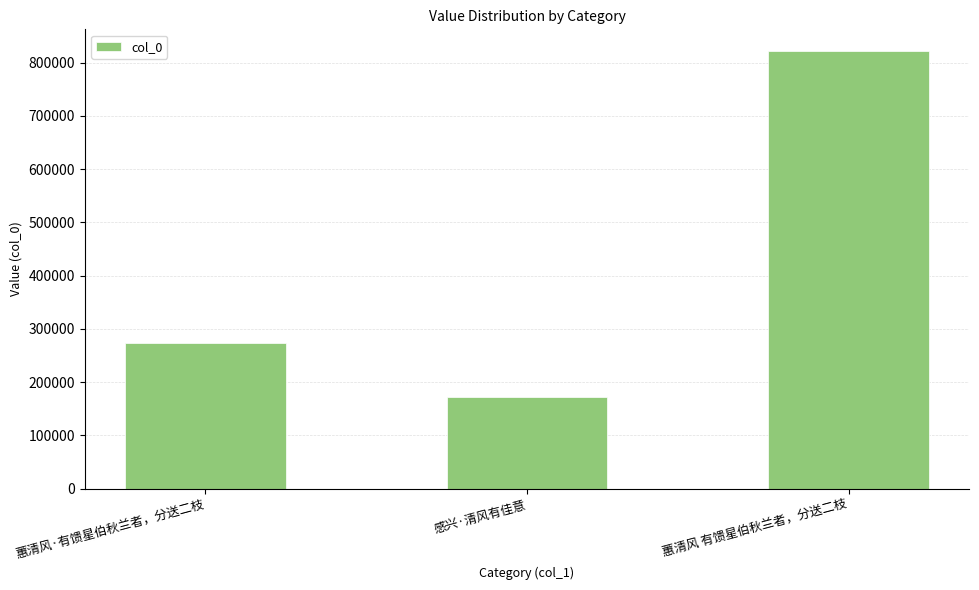

What value does the data have at 感兴·清风有佳意?

172459